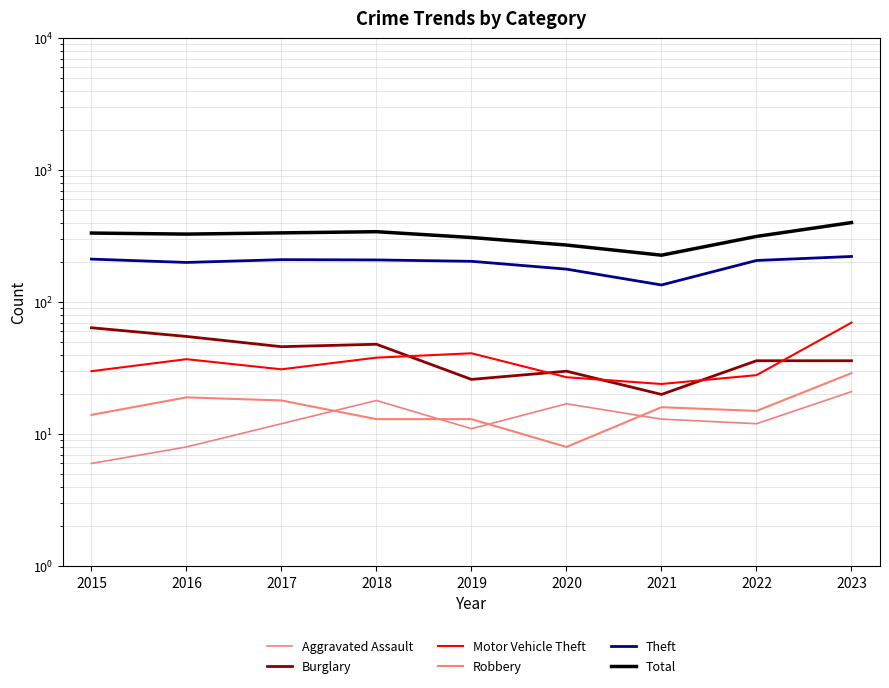

What is the value of the Robbery point at the 3rd from the left?

18